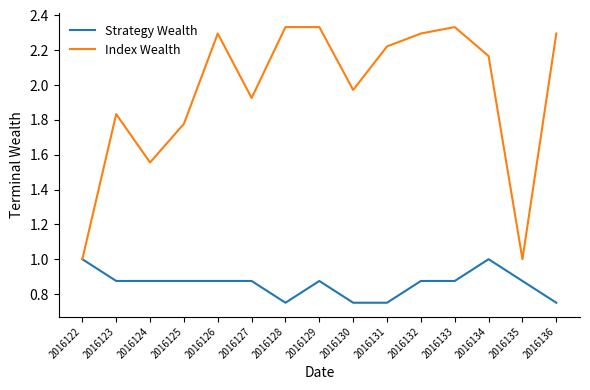

What is the minimum value for Index Wealth?

1.0